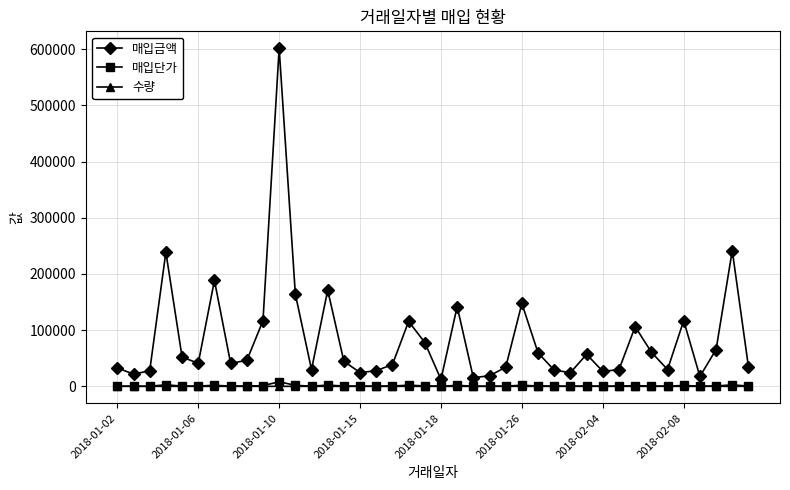

Which series has the largest range (max minus min)?

매입금액